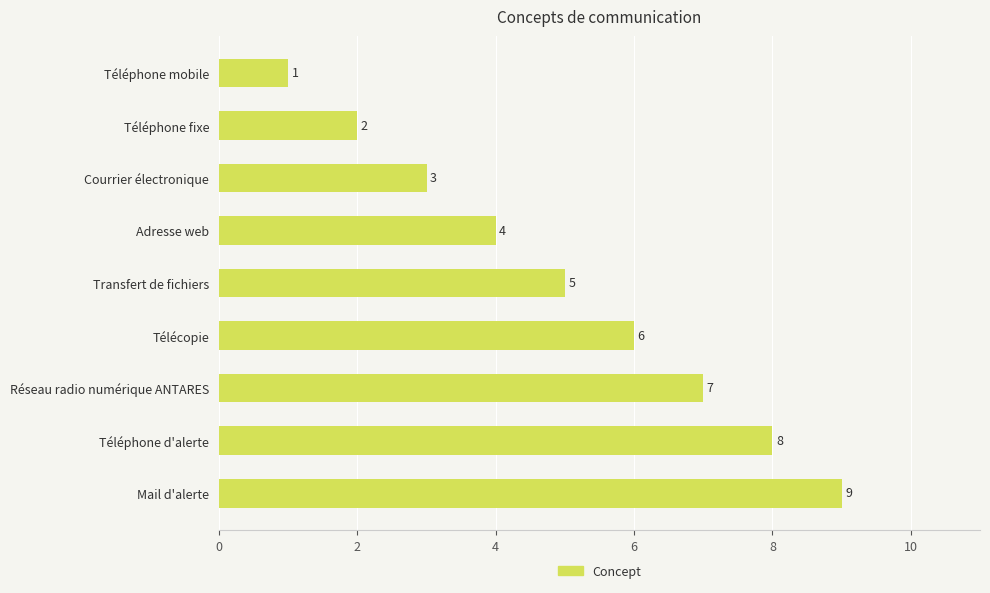

List the labels in order of value, smallest first.

Téléphone mobile, Téléphone fixe, Courrier électronique, Adresse web, Transfert de fichiers, Télécopie, Réseau radio numérique ANTARES, Téléphone d'alerte, Mail d'alerte